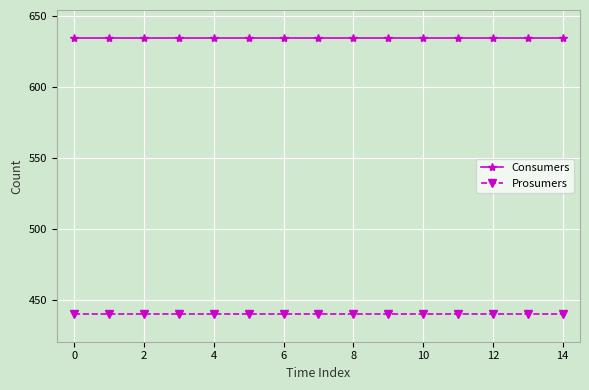

What is the highest value of the Prosumers series?

440